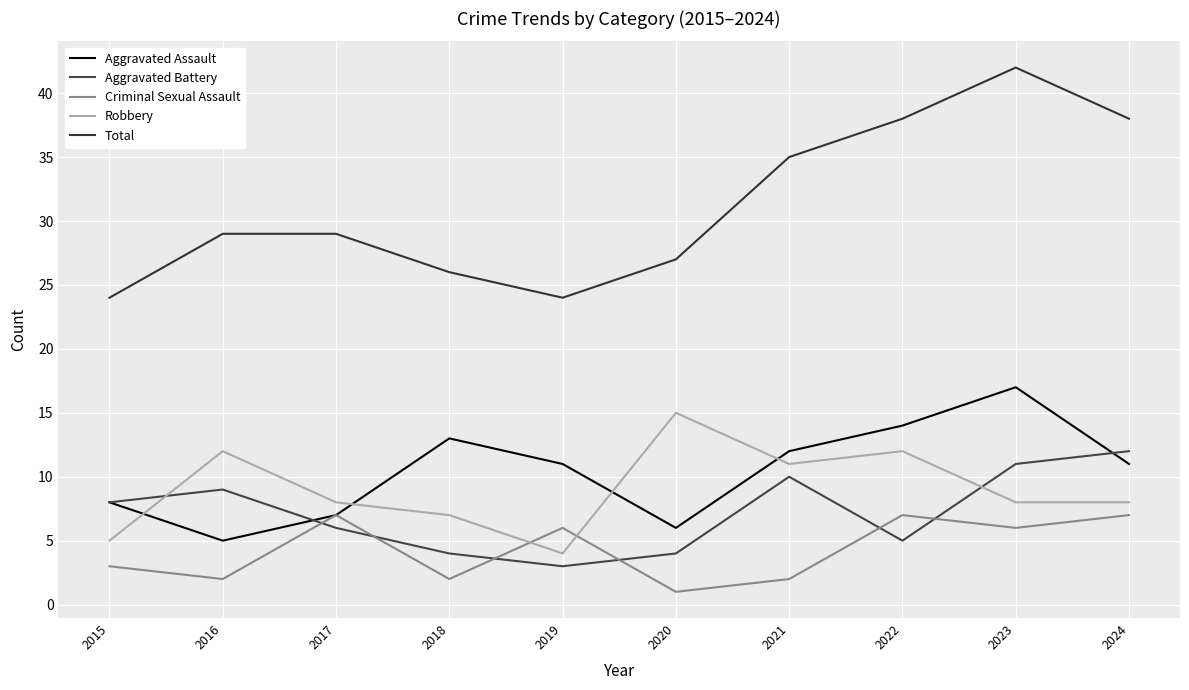

What is the value of the Total point at the 1st from the left?

24